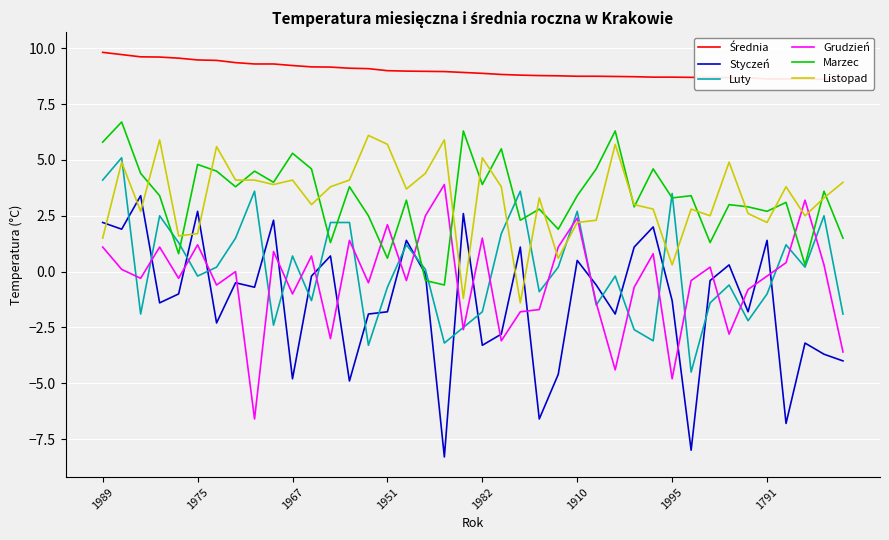

What is the lowest value of the Styczeń series?

-8.3